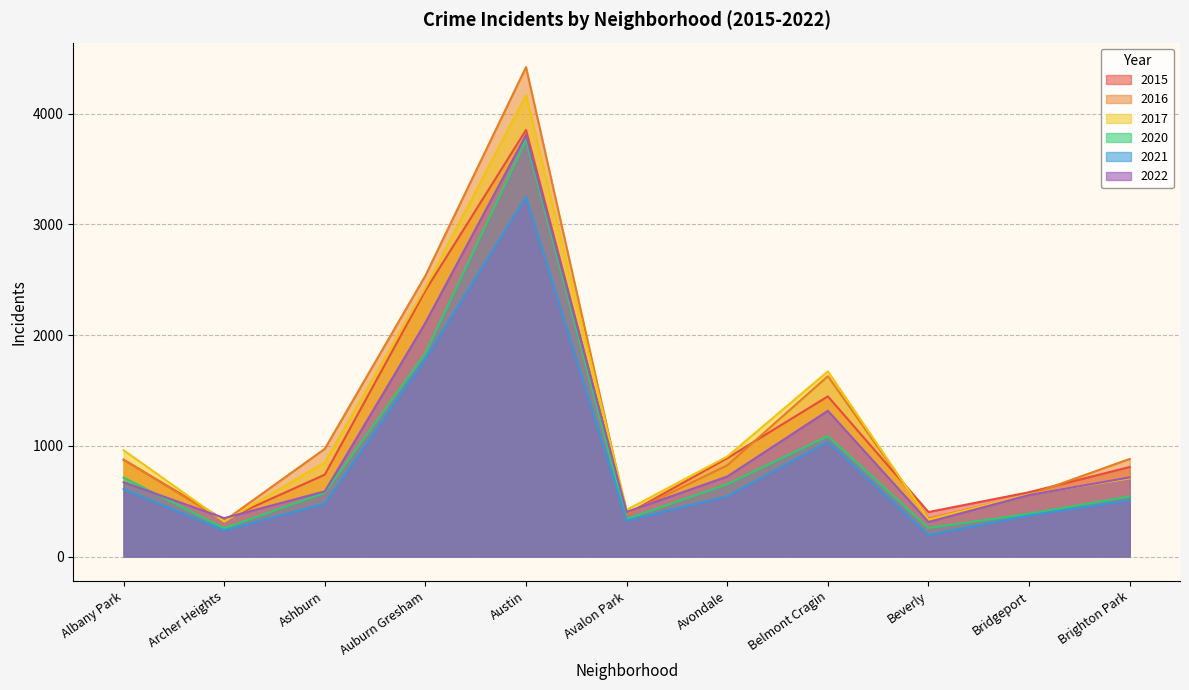

Which series has the largest total across all categories?

2016